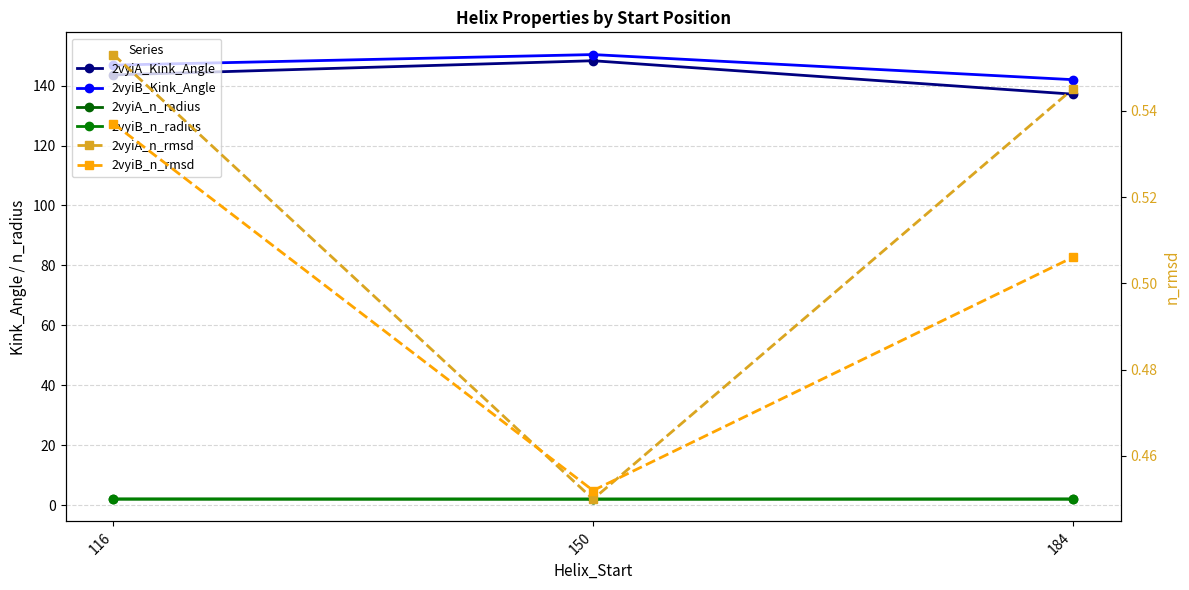

Is it true that 2vyiA_Kink_Angle equals 137.1 at 184?

True